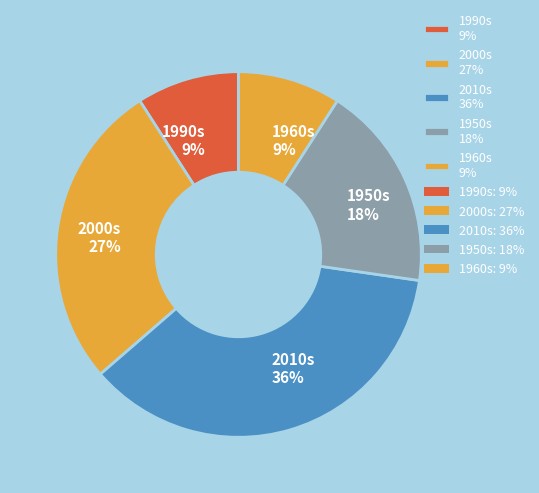

Is there a majority slice in this chart?

No